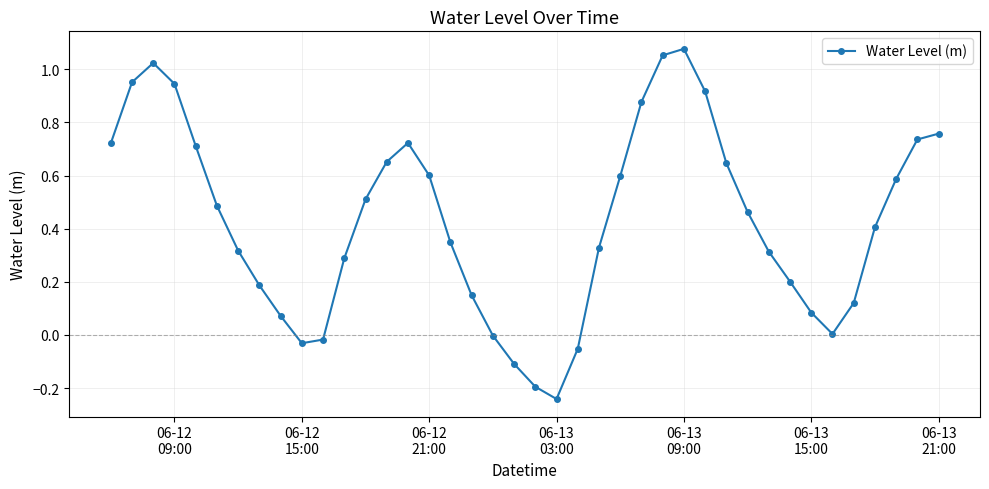

How many points are lower than both their immediate neighbors (excluding endpoints)?

3